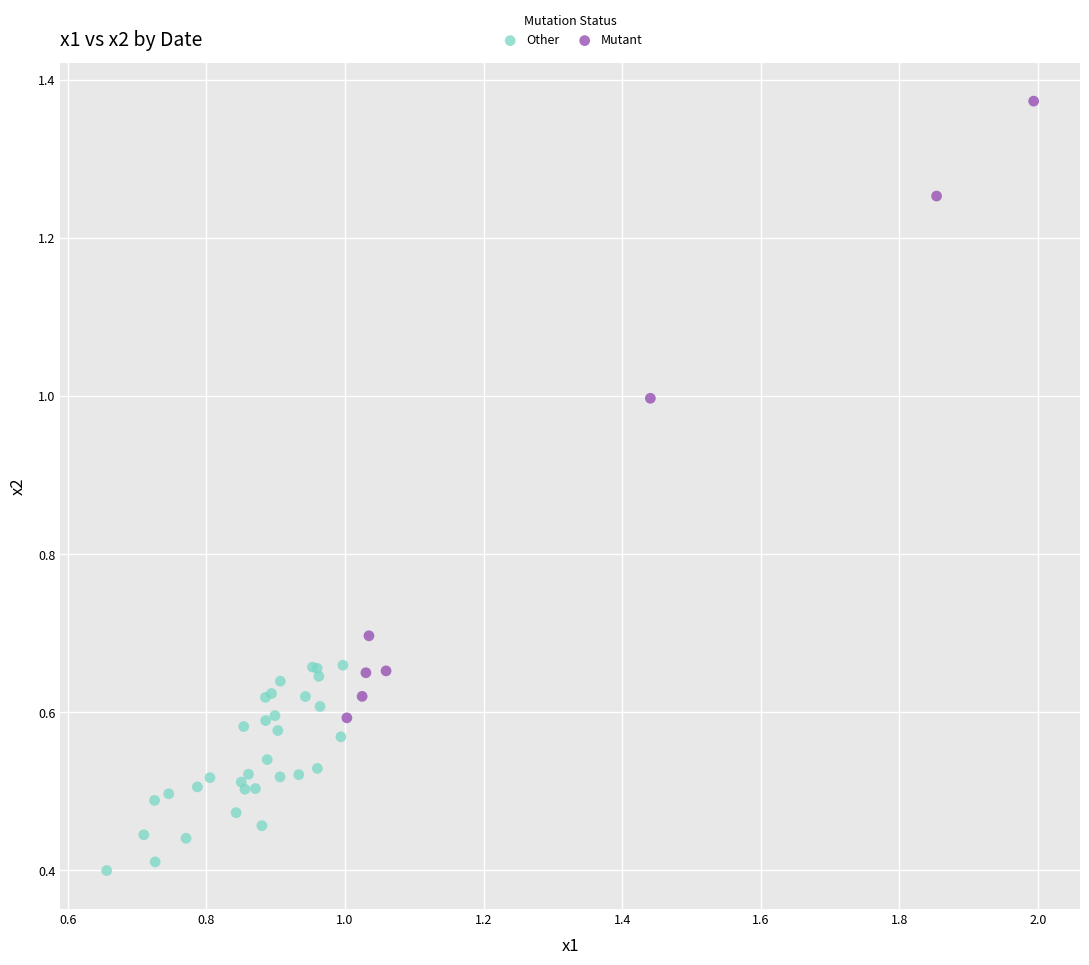

Which series reaches the maximum Y coordinate?

Mutant